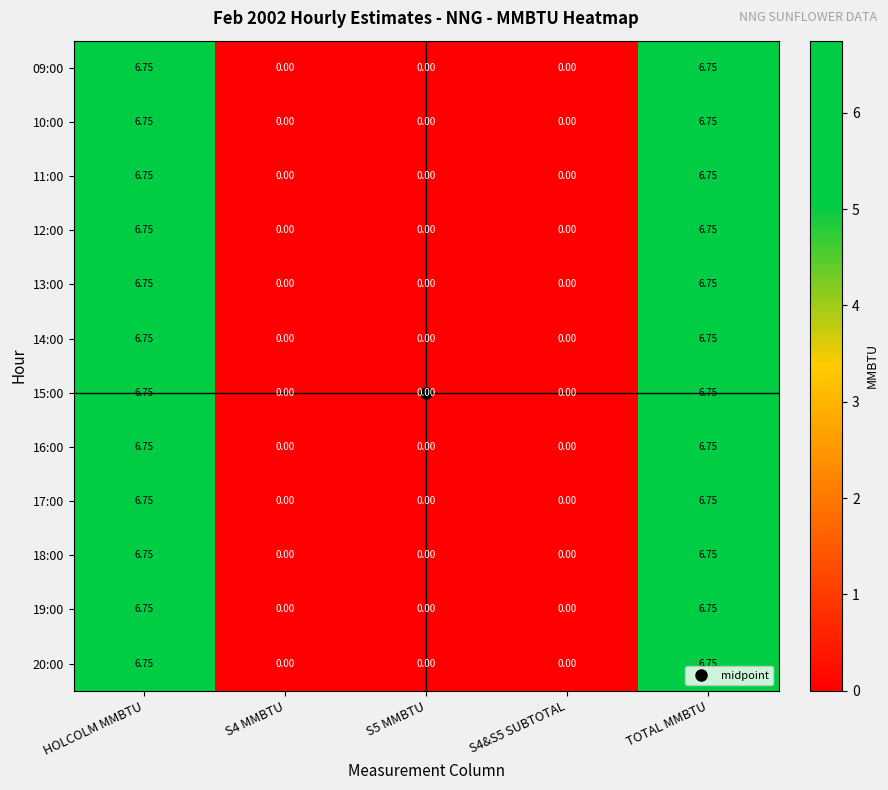

How many data points does each series have?

5